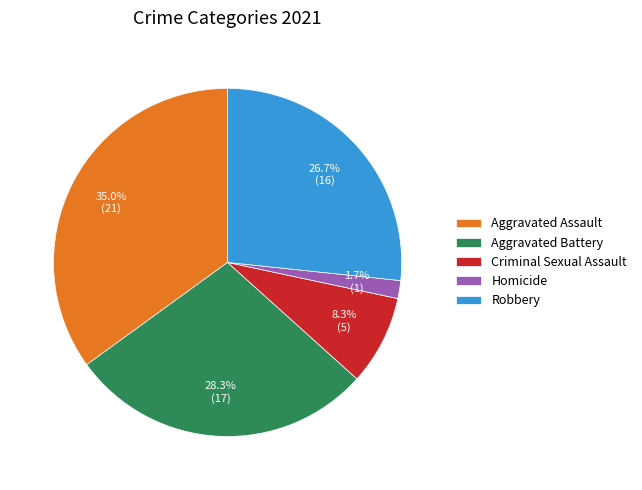

How many segments does this pie chart have?

5